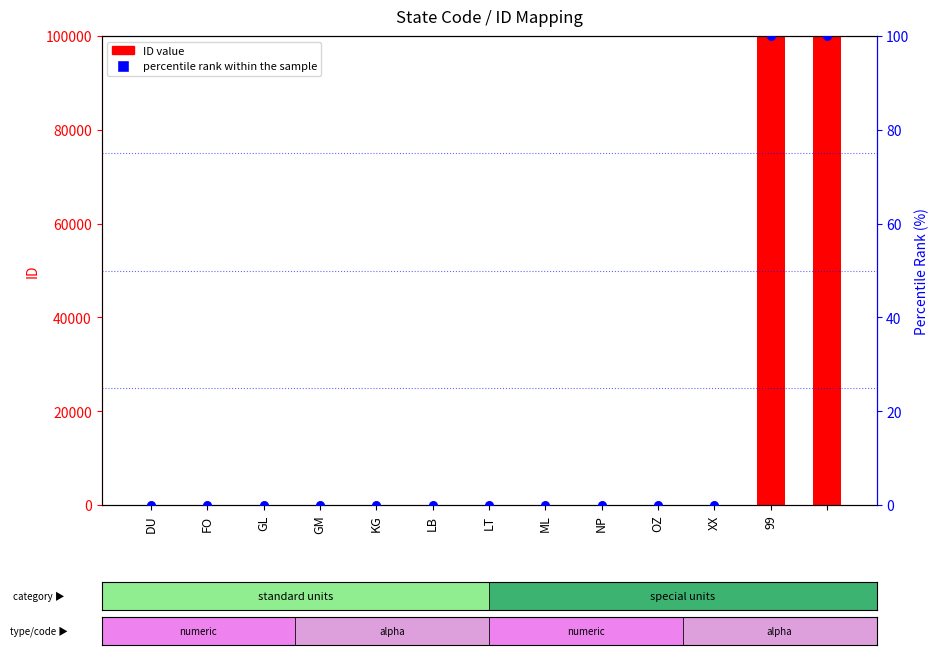

What are all the series names shown in the legend?

ID value, percentile rank within the sample